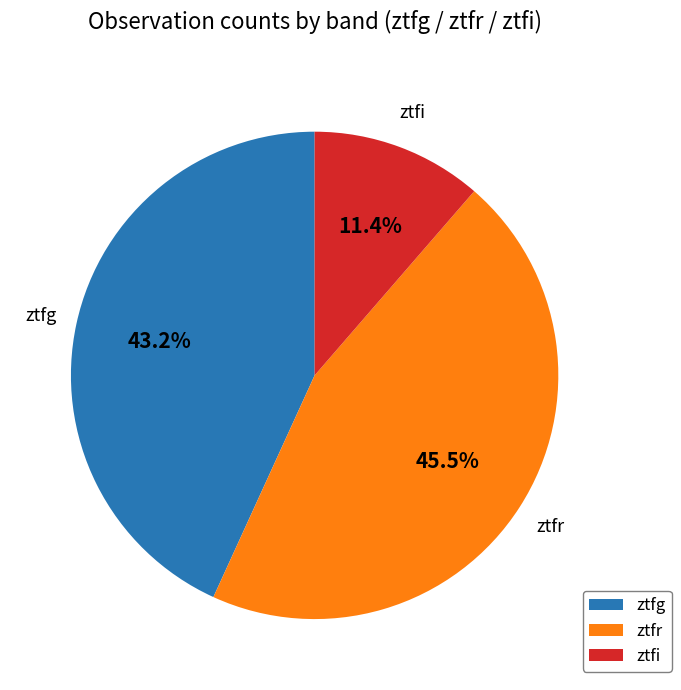

Which category has the smallest portion of the pie?

ztfi